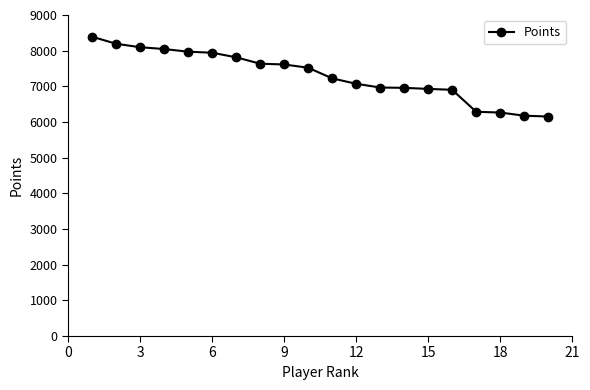

What is the value of the 20th point from the left?

6154